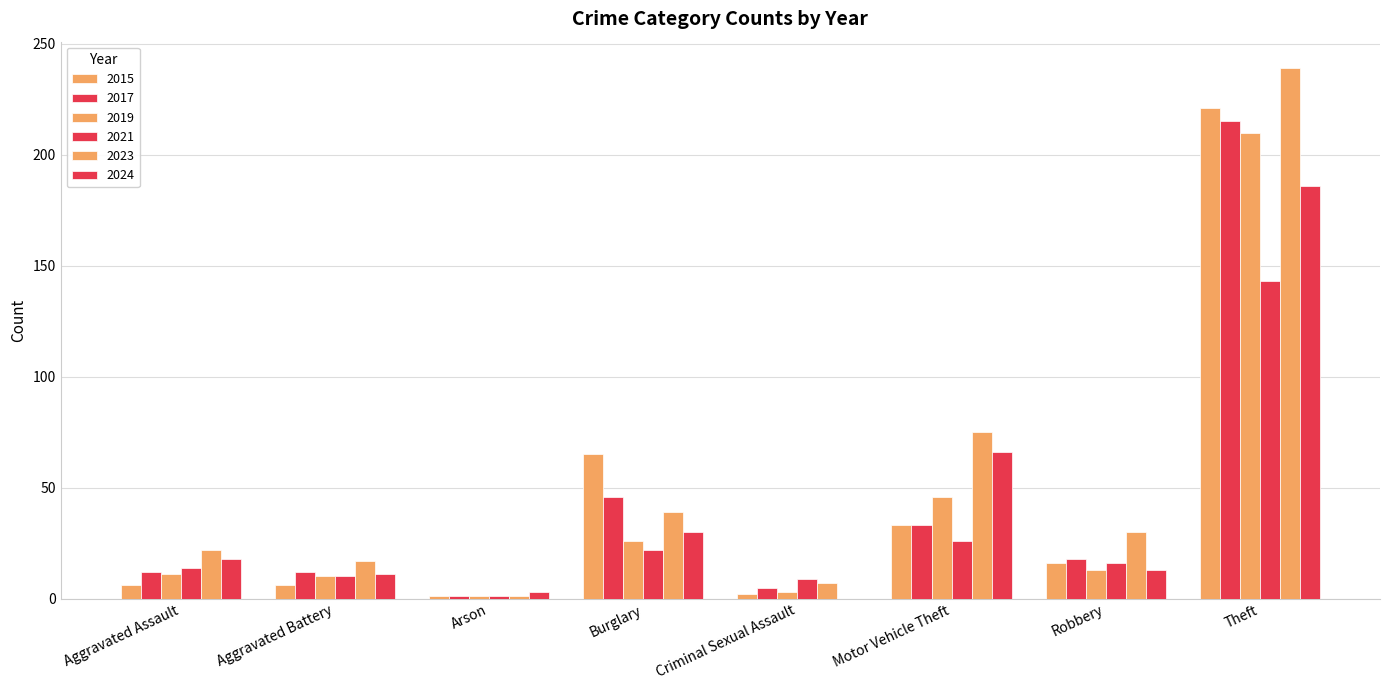

What is the difference between the maximum and minimum values in the 2017 series?

214